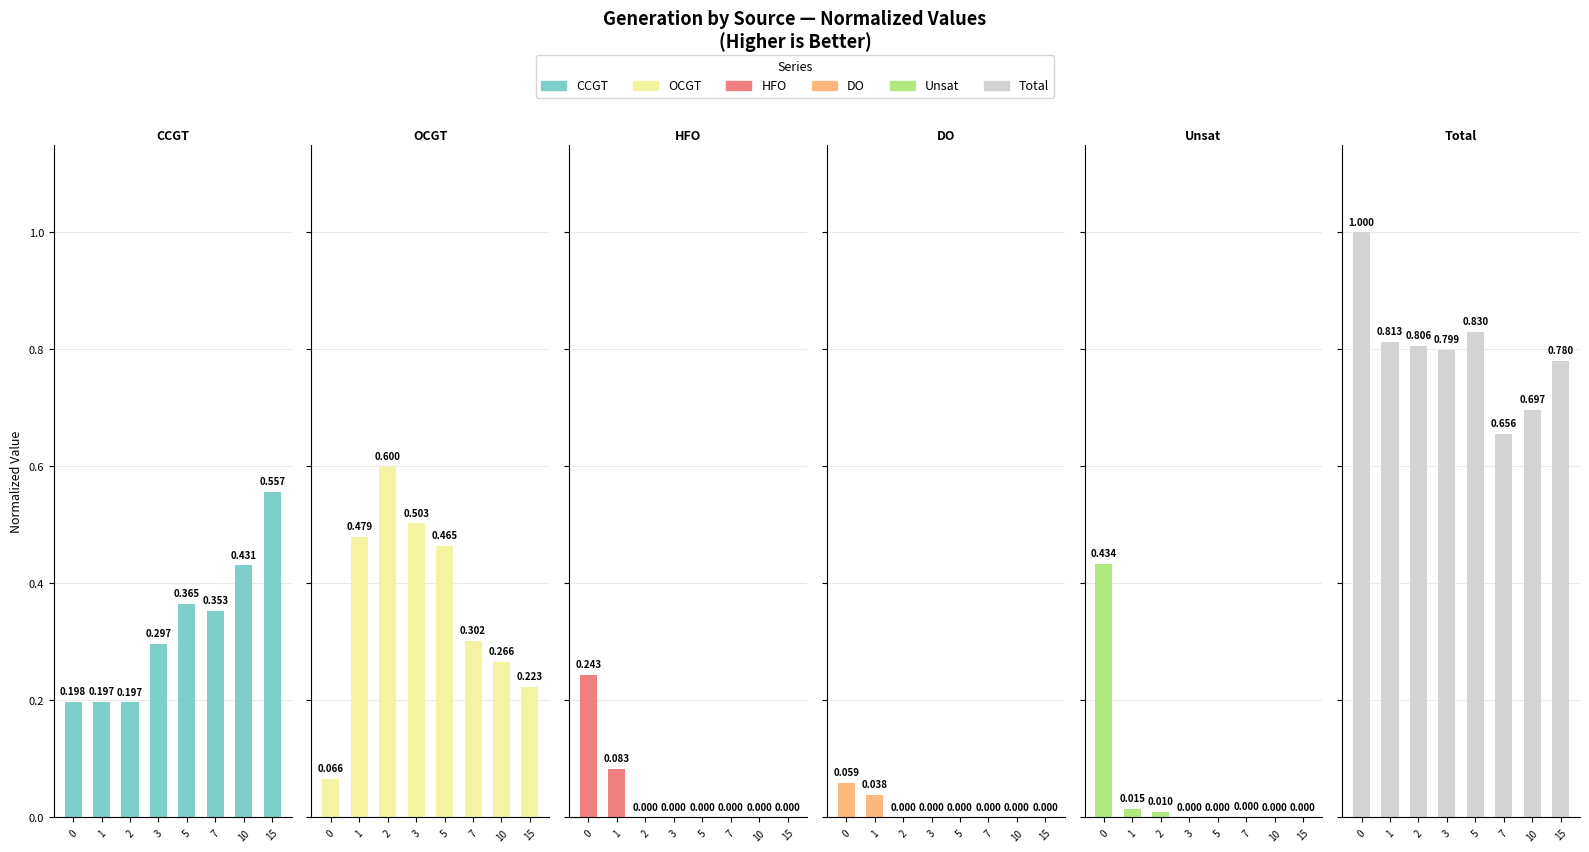

Reading left to right, transcribe all the data shown in this chart.

CCGT: 0=0.2	1=0.2	2=0.2	3=0.3	5=0.4	7=0.4	10=0.4	15=0.6
OCGT: 0=0.1	1=0.5	2=0.6	3=0.5	5=0.5	7=0.3	10=0.3	15=0.2
HFO: 0=0.2	1=0.1	2=0.0	3=0.0	5=0.0	7=0.0	10=0.0	15=0.0
DO: 0=0.1	1=0.0	2=0.0	3=0.0	5=0.0	7=0.0	10=0.0	15=0.0
Unsat: 0=0.4	1=0.0	2=0.0	3=0.0	5=0.0	7=0.0	10=0.0	15=0.0
Total: 0=1.0	1=0.8	2=0.8	3=0.8	5=0.8	7=0.7	10=0.7	15=0.8